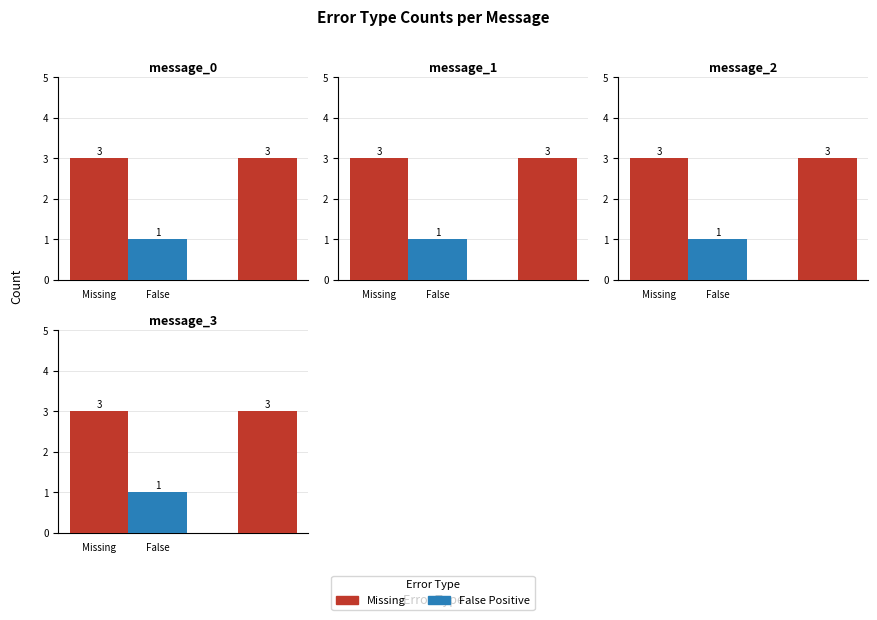

Where is Missing nearest to the value 3?

message_0